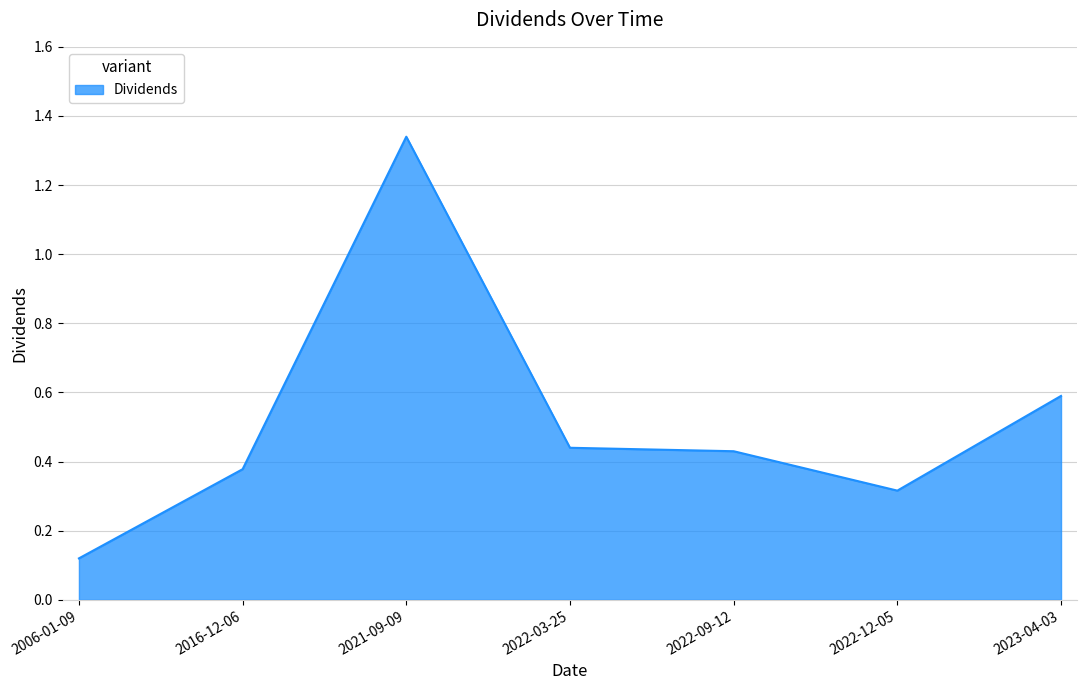

The chart shows a value of 0.5 at 2022-12-05. True or false?

False